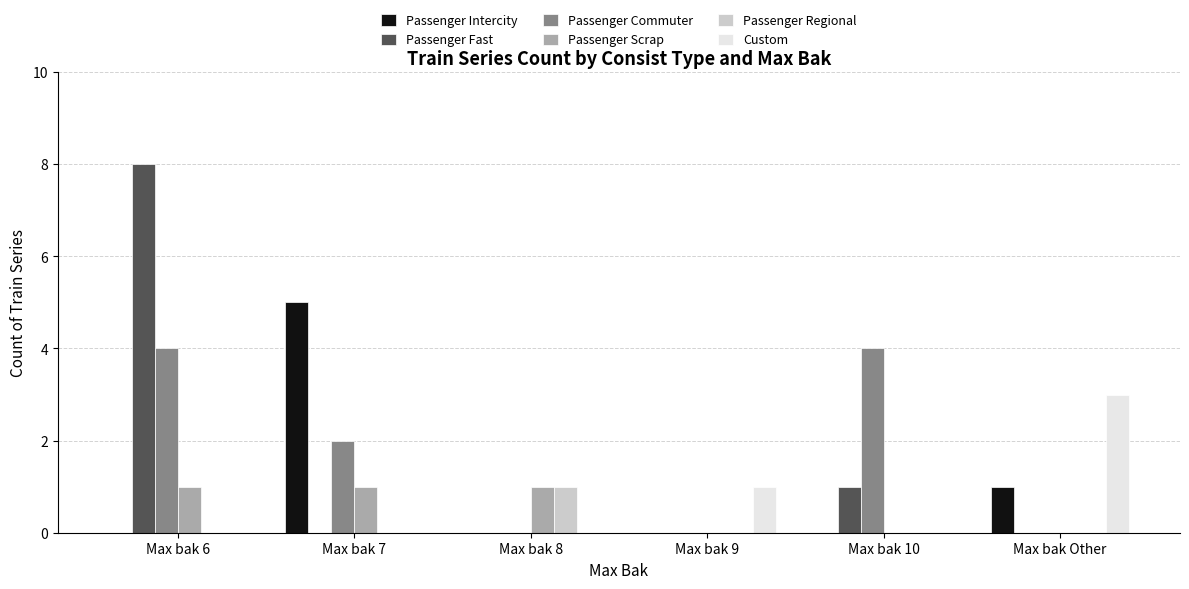

The Passenger Regional series shows 0 at Max bak Other. True or false?

True